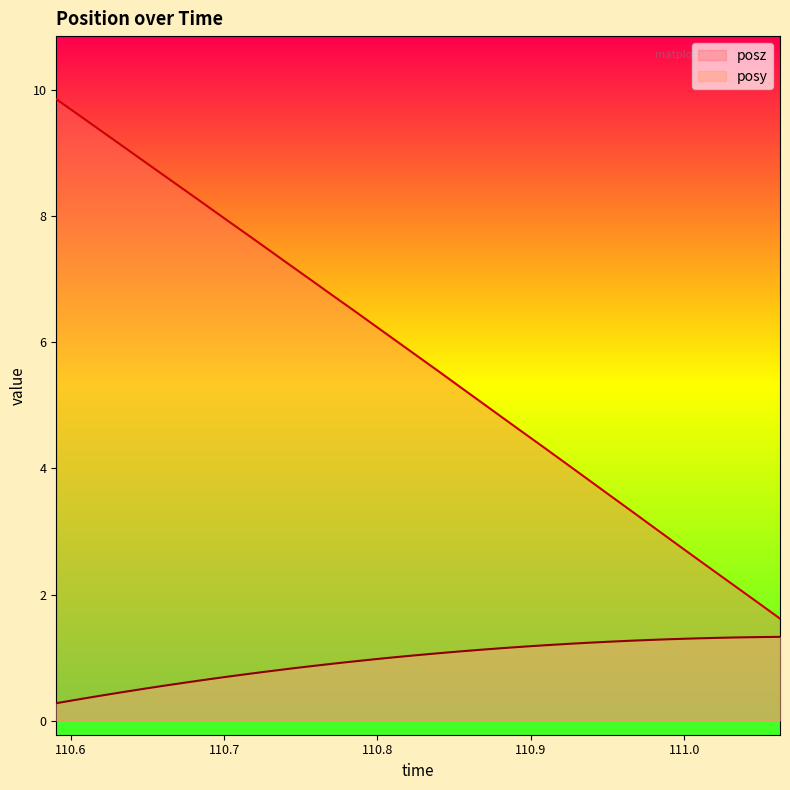

True or false: posy and posz cross at least once.

False